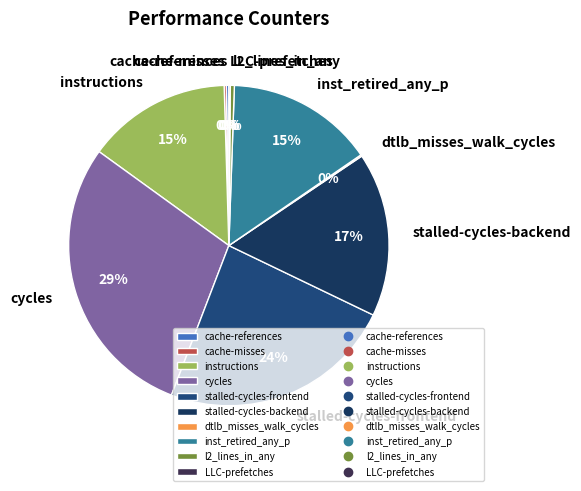

Is the sum of cycles and instructions greater than half?

No